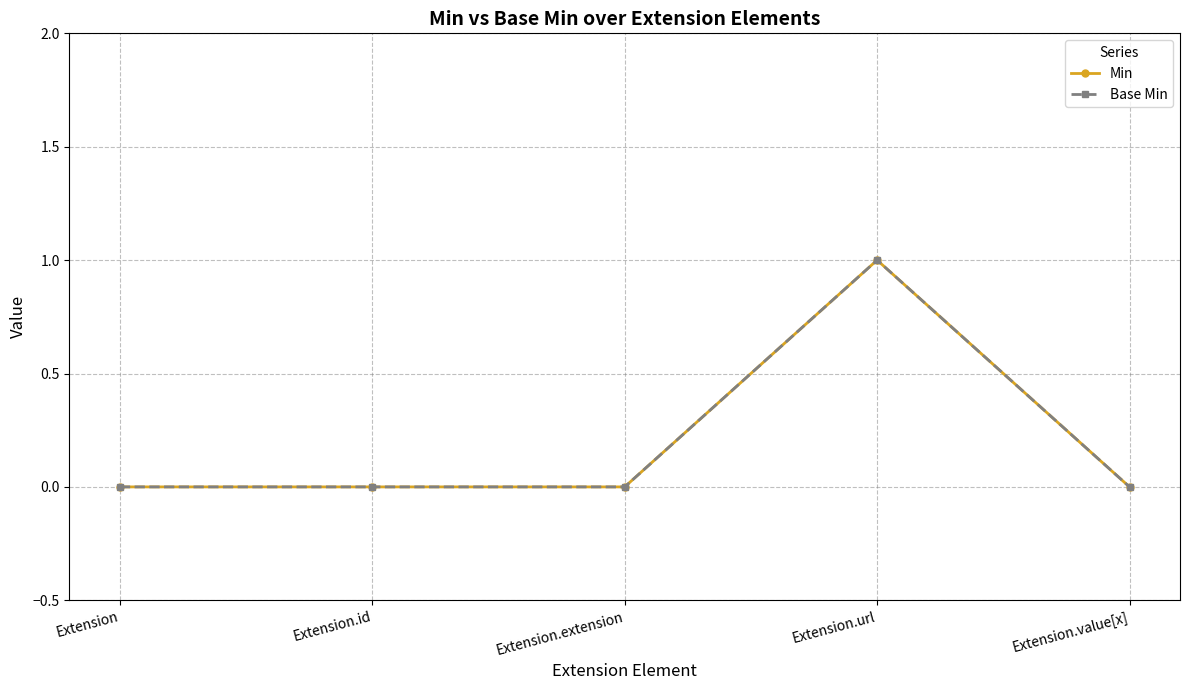

Which series changed the most between Extension.id and Extension.url?

Min